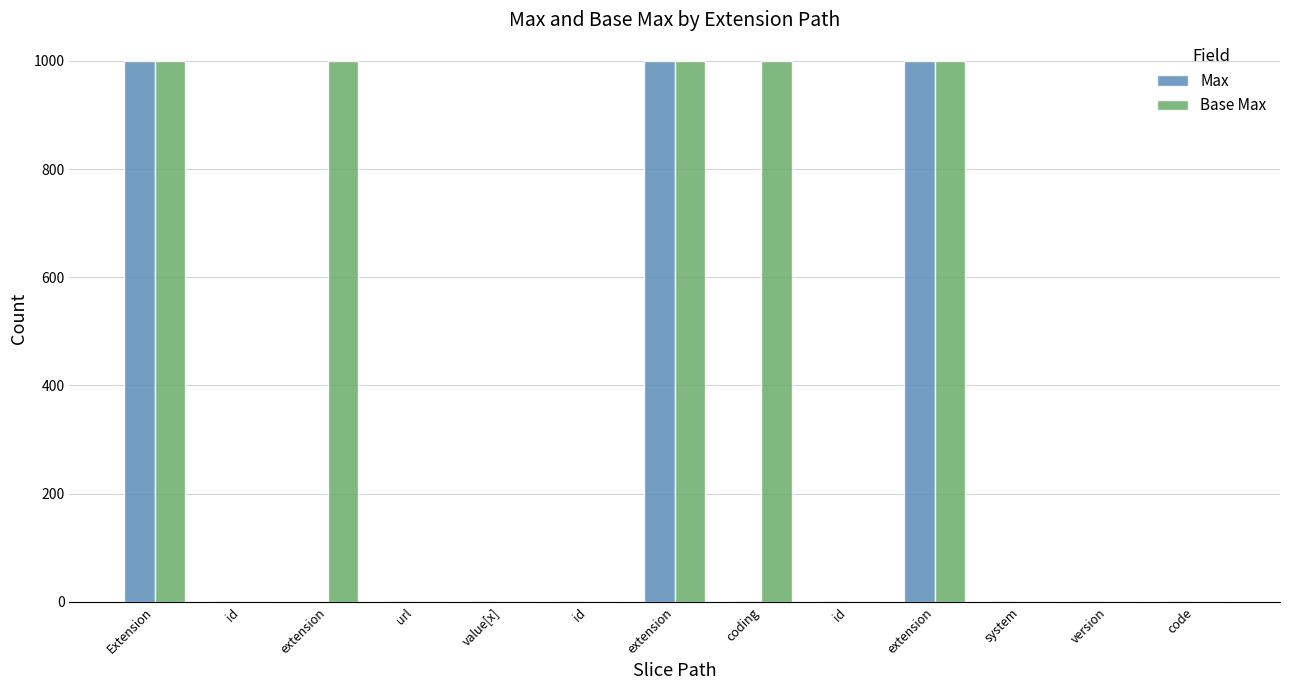

How many groups of bars are there?

13